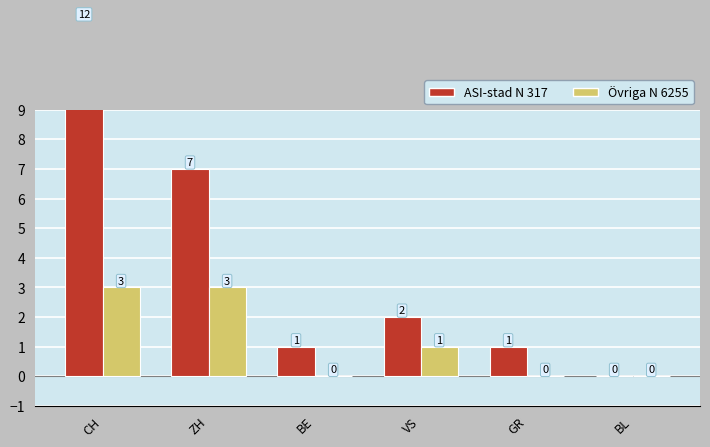

At which label does Övriga N 6255 reach its minimum?

BE